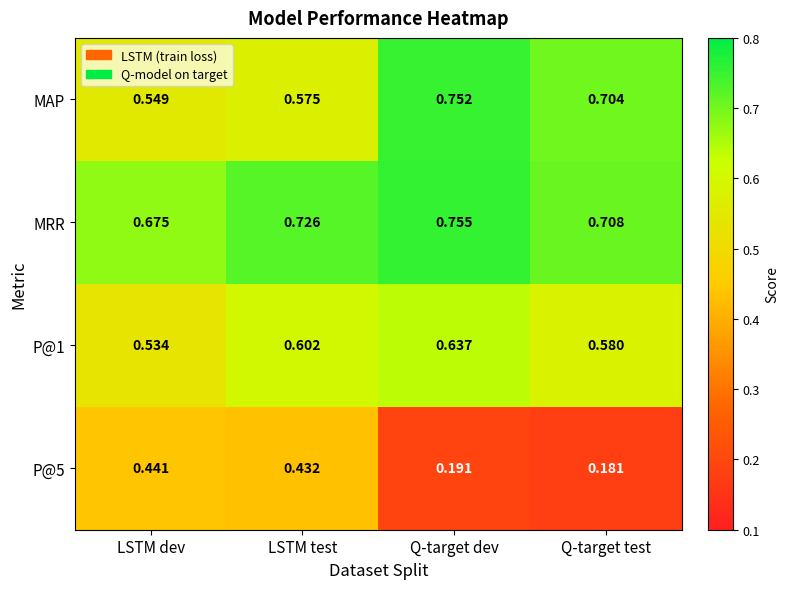

Which series has the largest total across all categories?

MRR